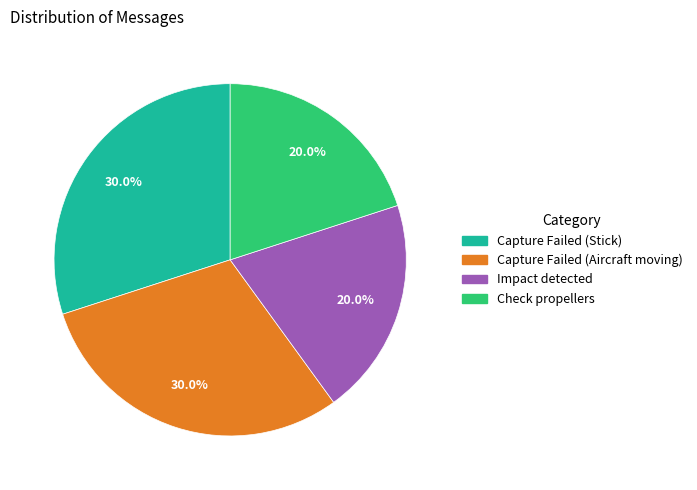

Does any single category account for the majority?

No